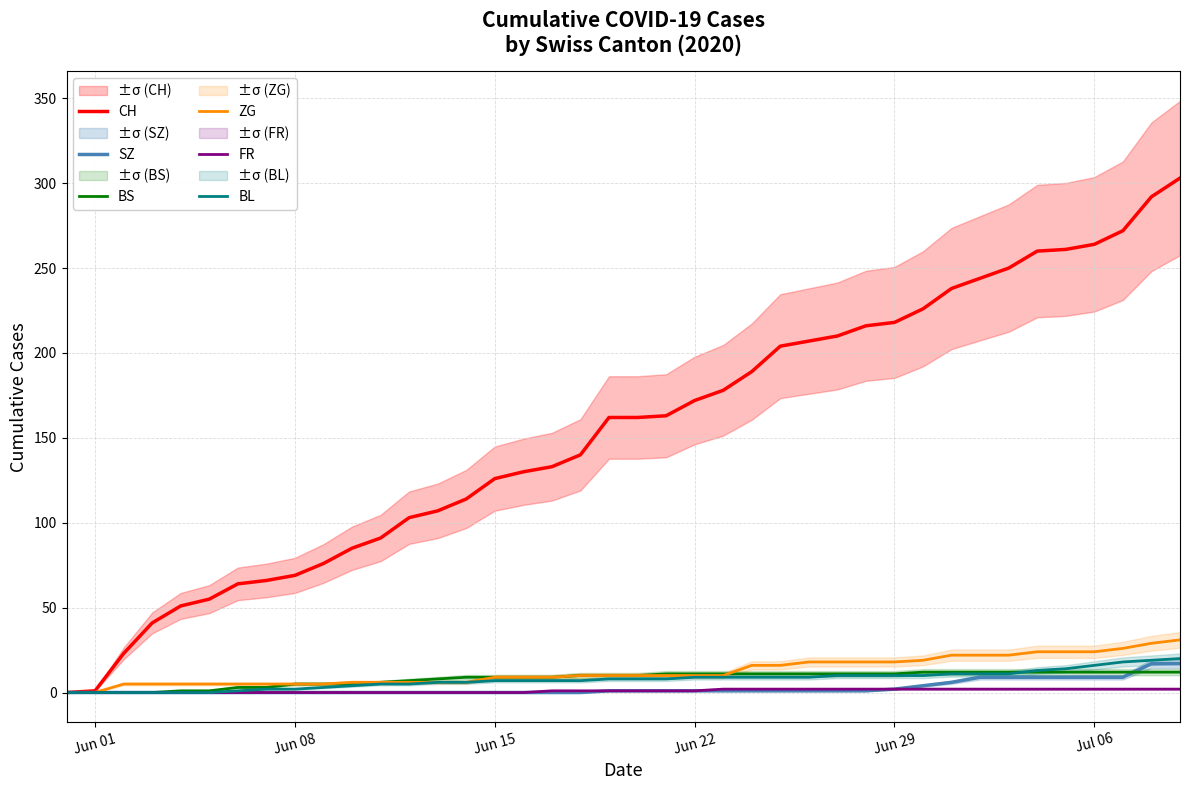

At how many categories does at least one series exceed 110?

26